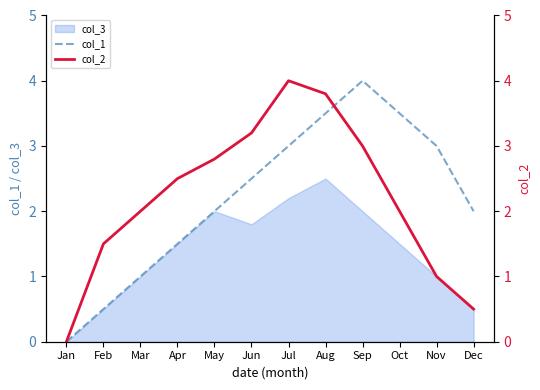

What is the maximum value for col_2?

4.0